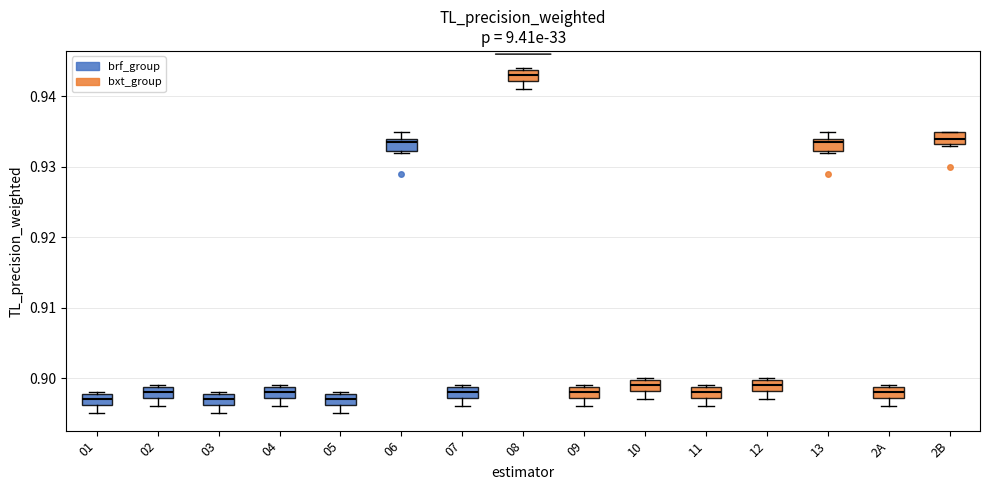

Reading left to right, transcribe this box plot: for each box, give where its median line is, the range the box spans, and where its two whiskers end, as read against the y-axis. The values are not printed on the chart, so give them approximately, as read against the axis.

01: median 0.897, box 0.896 to 0.898, whiskers 0.895 to 0.898
02: median 0.898, box 0.897 to 0.899, whiskers 0.896 to 0.899
03: median 0.897, box 0.896 to 0.898, whiskers 0.895 to 0.898
04: median 0.898, box 0.897 to 0.899, whiskers 0.896 to 0.899
05: median 0.897, box 0.896 to 0.898, whiskers 0.895 to 0.898
06: median 0.934 (just below the box's upper edge), box 0.932 to 0.934, whiskers 0.932 to 0.935
07: median 0.898, box 0.897 to 0.899, whiskers 0.896 to 0.899
08: median 0.943, box 0.942 to 0.944, whiskers 0.941 to 0.944
09: median 0.898, box 0.897 to 0.899, whiskers 0.896 to 0.899
10: median 0.899, box 0.898 to 0.900, whiskers 0.897 to 0.900
11: median 0.898, box 0.897 to 0.899, whiskers 0.896 to 0.899
12: median 0.899, box 0.898 to 0.900, whiskers 0.897 to 0.900
13: median 0.934 (just below the box's upper edge), box 0.932 to 0.934, whiskers 0.932 to 0.935
2A: median 0.898, box 0.897 to 0.899, whiskers 0.896 to 0.899
2B: median 0.934, box 0.933 to 0.935, whiskers 0.933 to 0.935